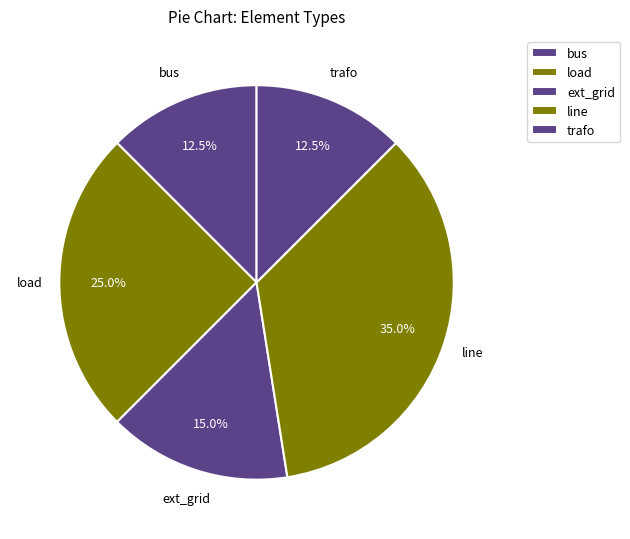

What is the smallest slice in the pie chart?

bus